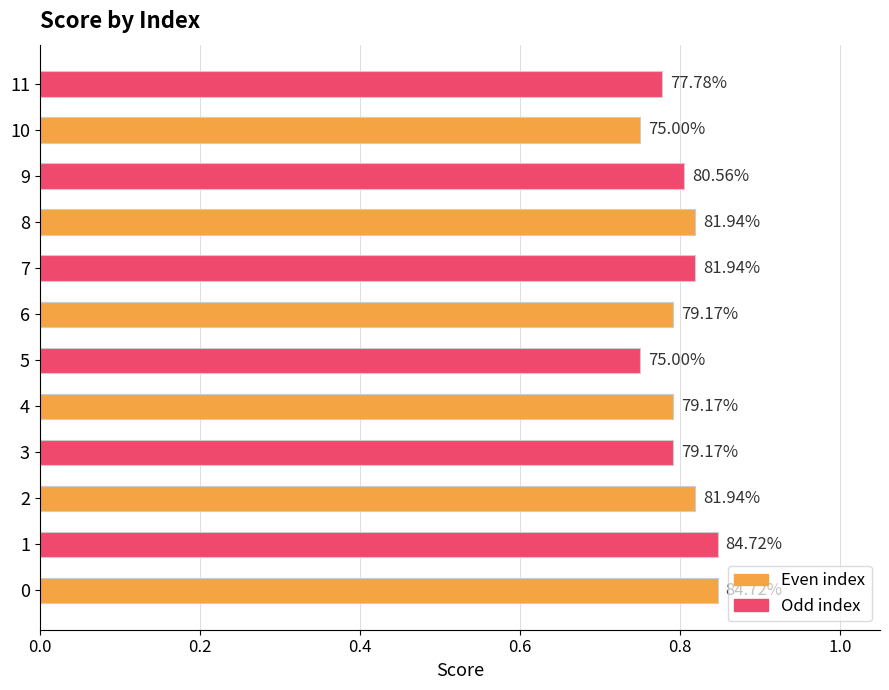

What is the difference between the second highest and minimum values?

0.1